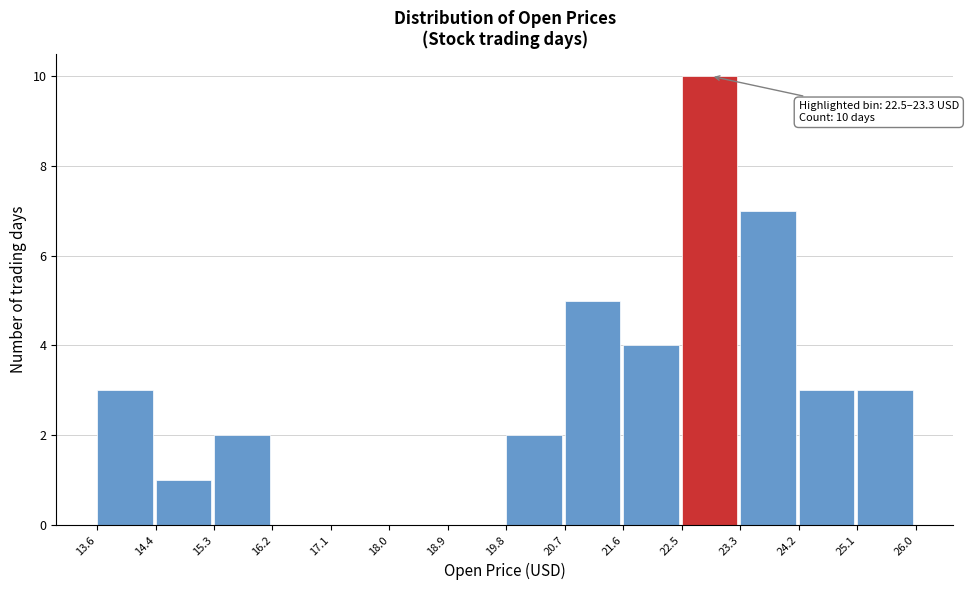

Over which range of the x-axis is the bar tallest?

22.5 to 23.3